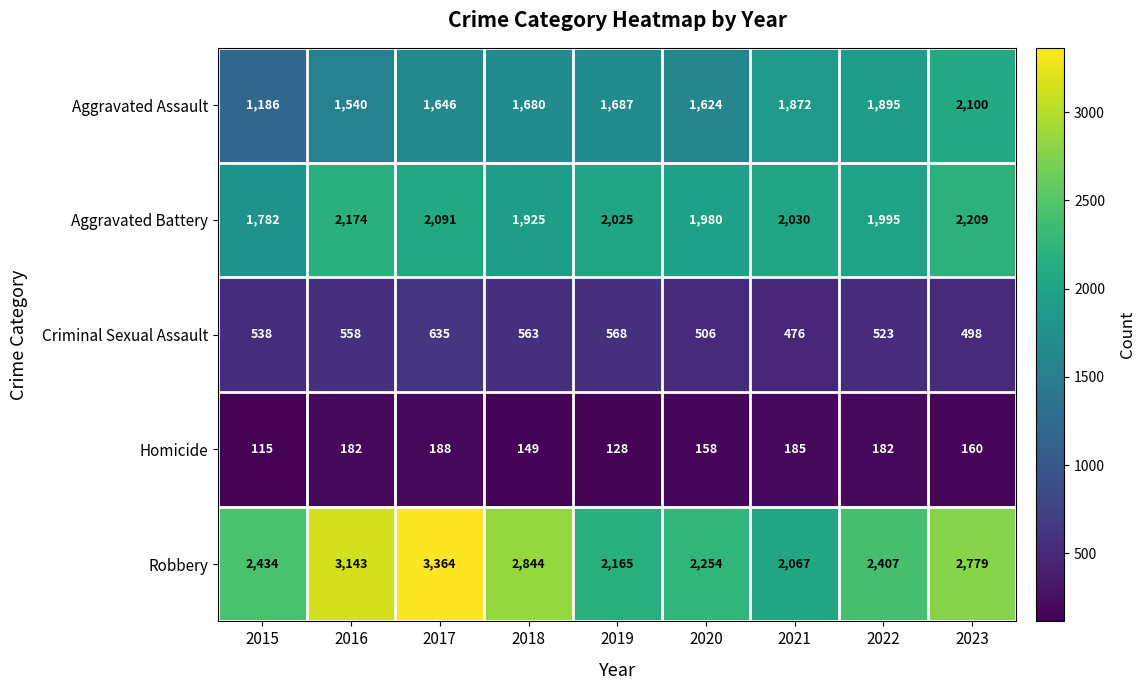

Where is Aggravated Assault nearest to the value 1643?

2017